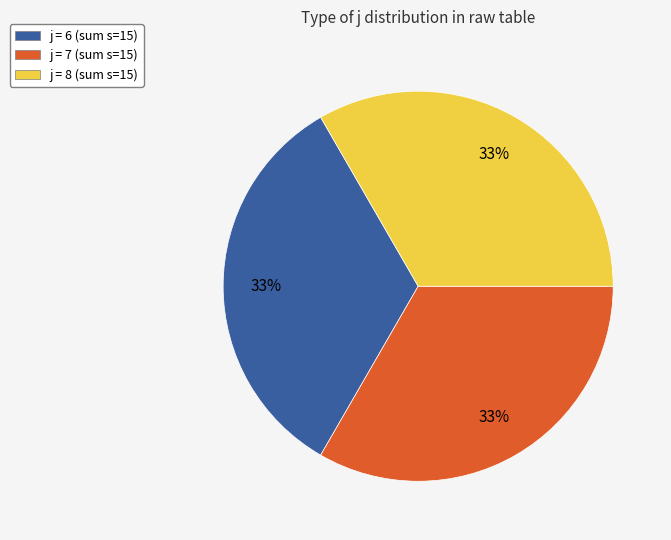

Does any single category account for the majority?

No